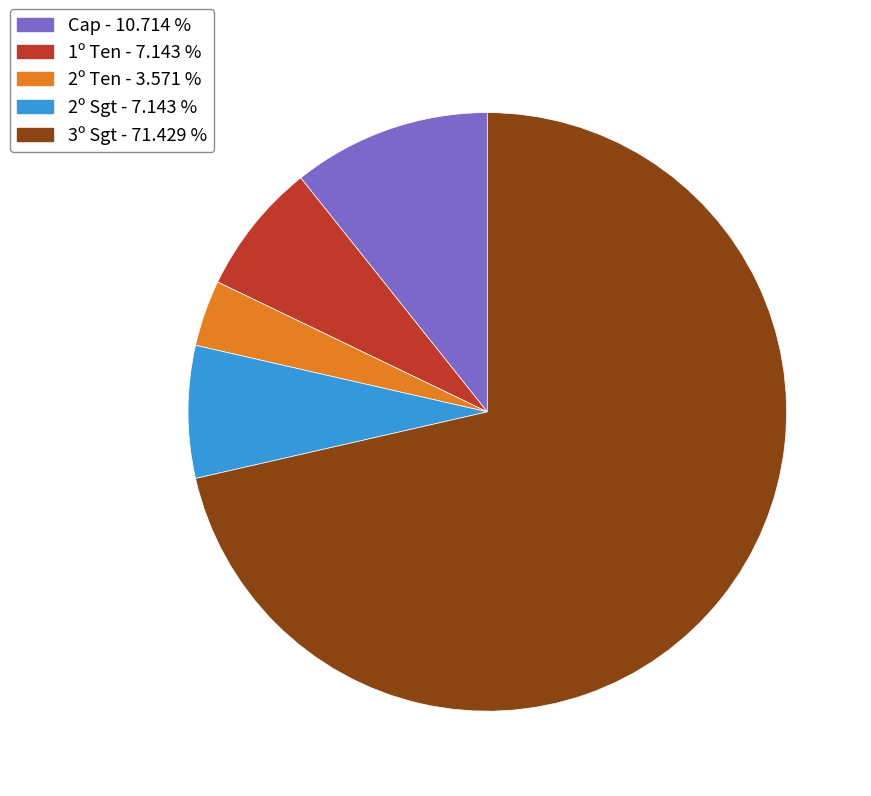

Combined, do 3º Sgt and Cap account for over 50%?

Yes